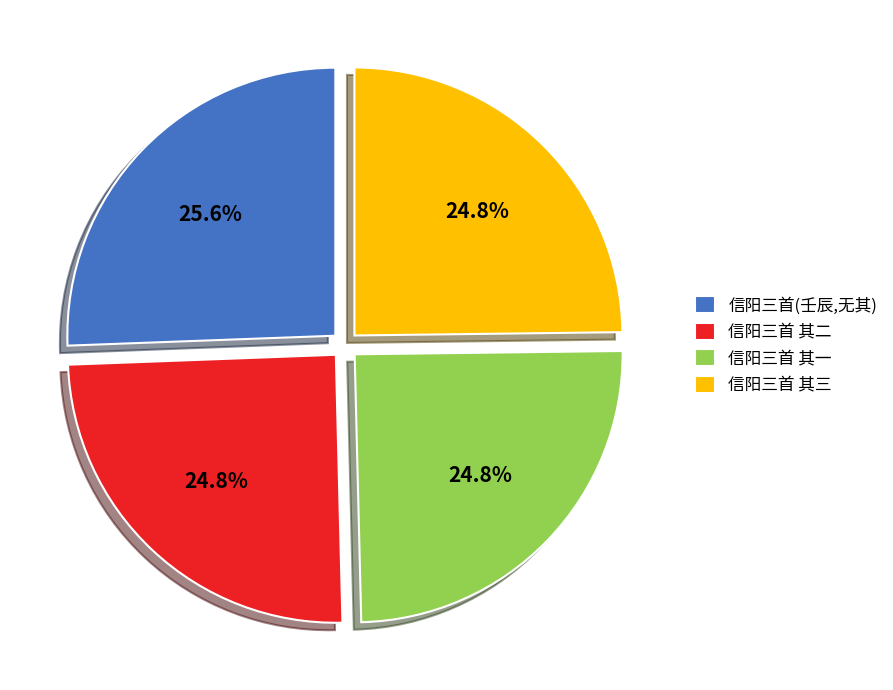

What percentage do 信阳三首(壬辰,无其) and 信阳三首 其二 together represent?

50.4%